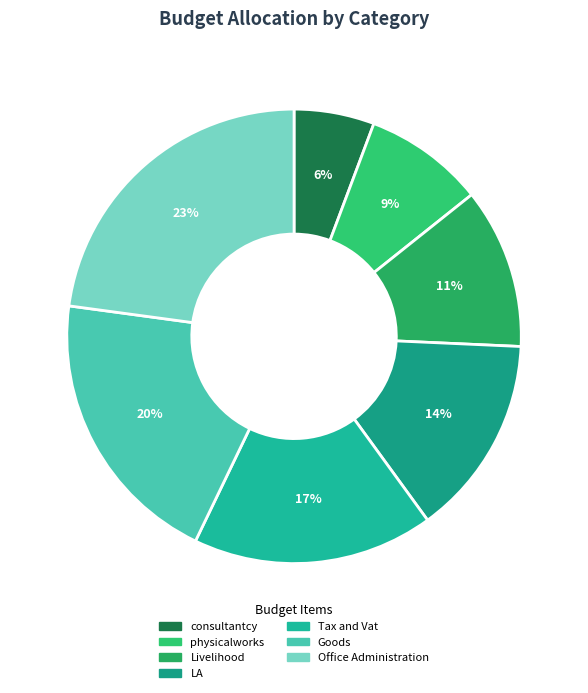

Which slice is the smallest?

consultantcy